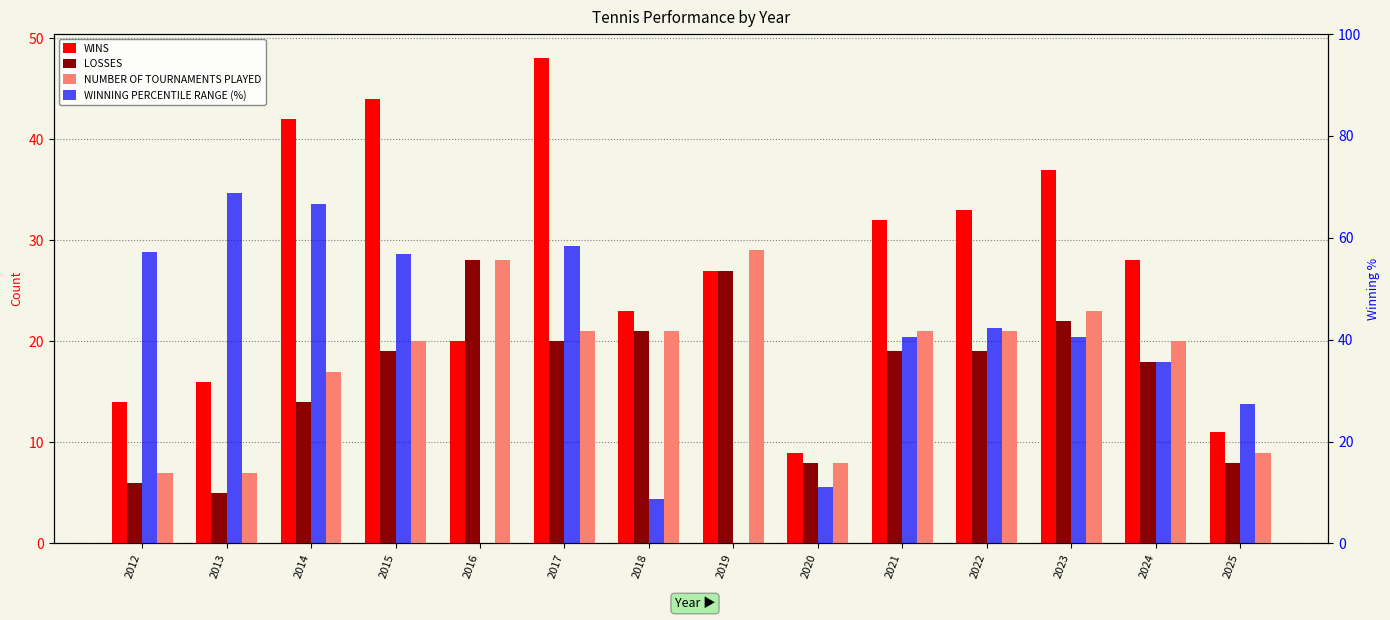

What is the greatest value displayed?

68.8